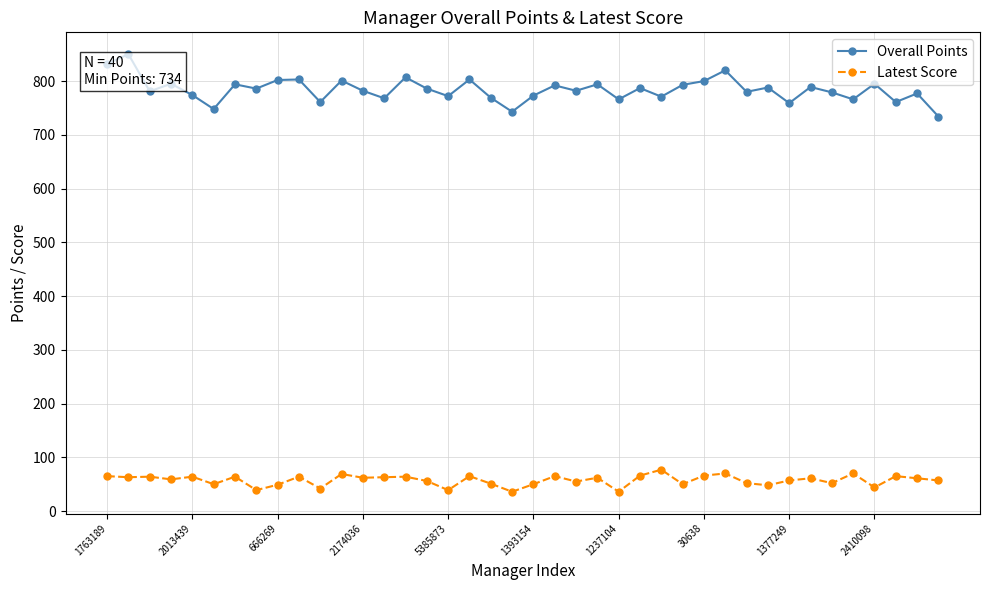

List the series in order of their peak value, highest first.

Overall Points, Latest Score